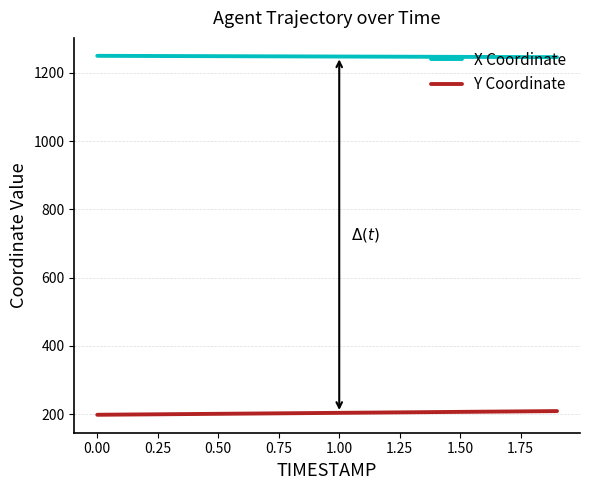

Which series has the largest total across all categories?

X Coordinate